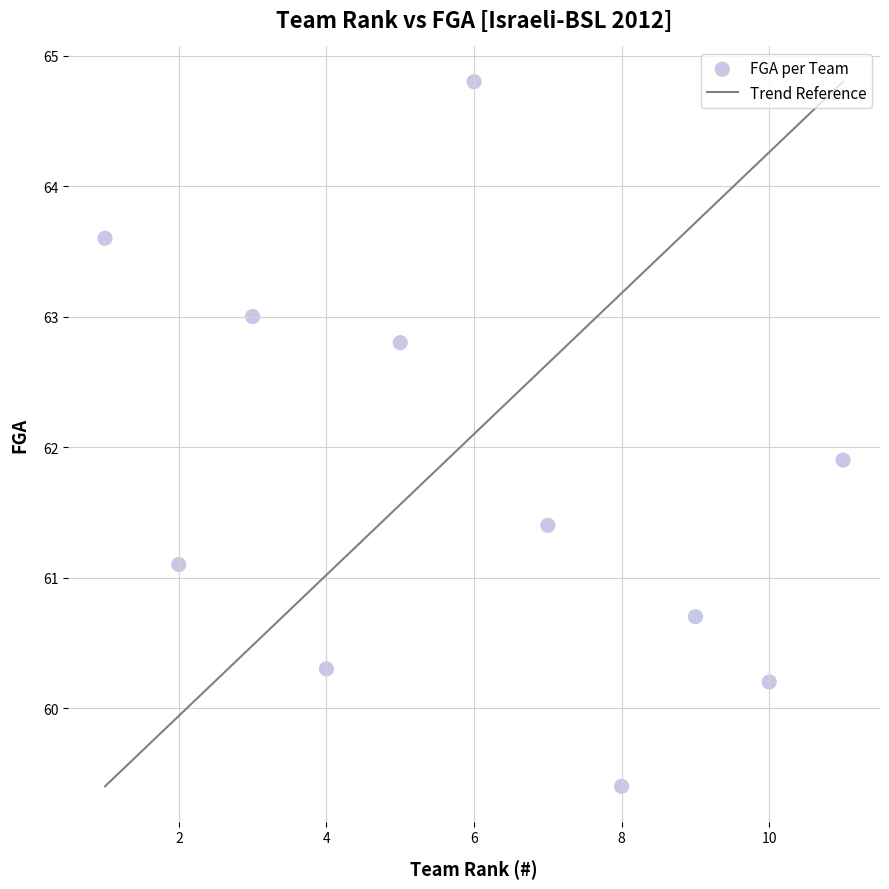

What Y value in the scatter plot is closest to 62?

61.9